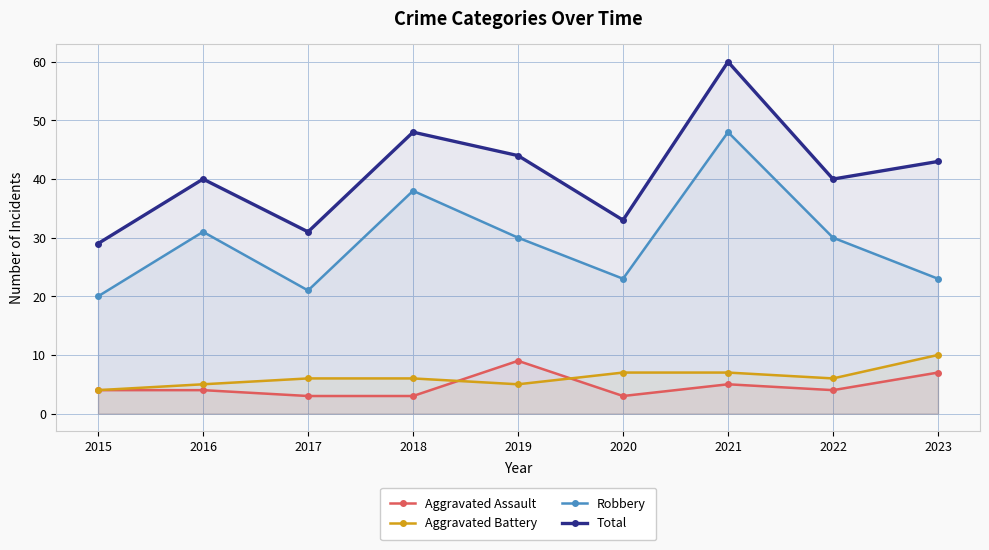

Which label corresponds to the largest value in the chart?

2021